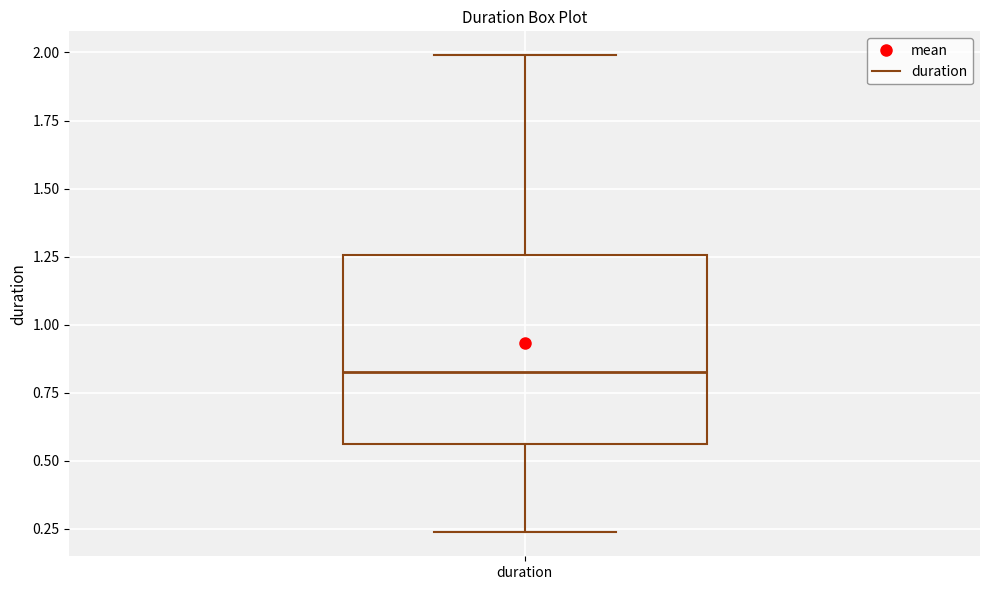

Read this box plot against the y-axis: the position of the median line, the range covered by the box, and the ends of both whiskers. The values are not printed on the chart, so give them approximately, as read against the axis.

median 0.85, box 0.55 to 1.25, whiskers 0.25 to 2.00